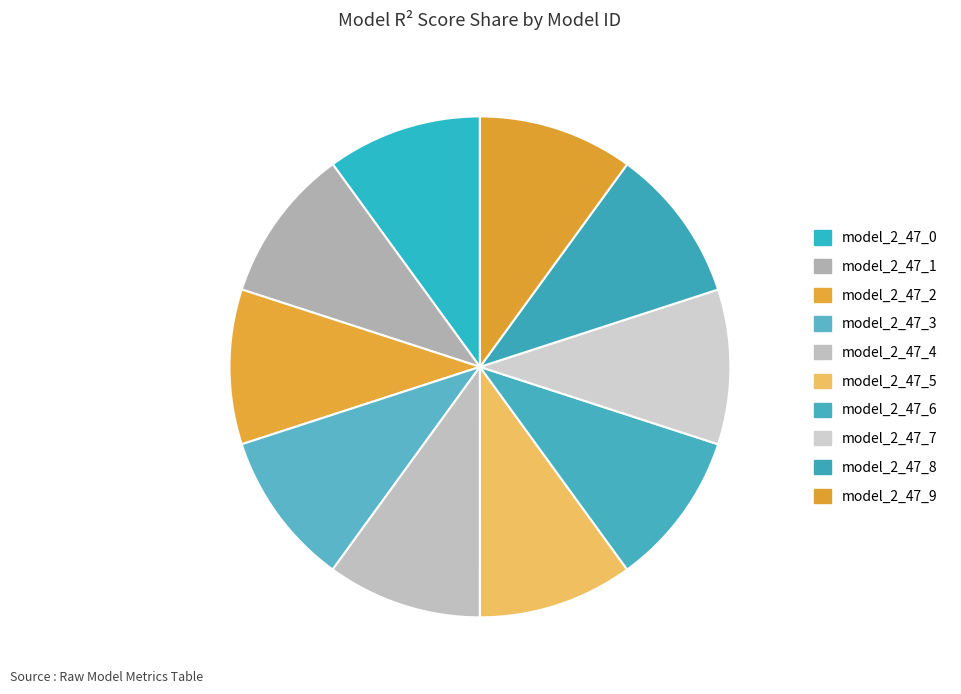

Which category has the biggest portion of the pie?

model_2_47_9